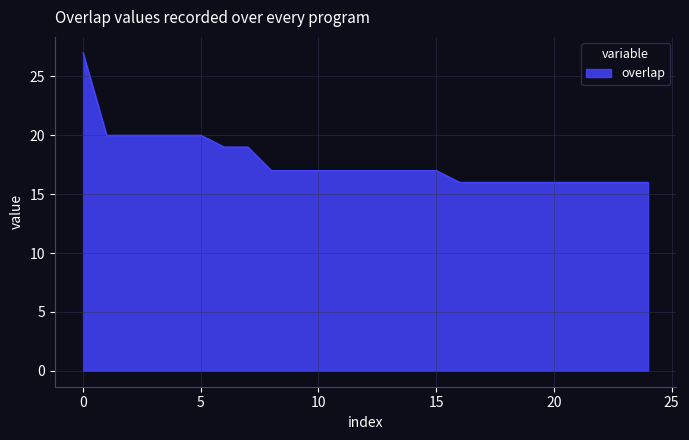

What is the difference between the maximum and minimum values?

11